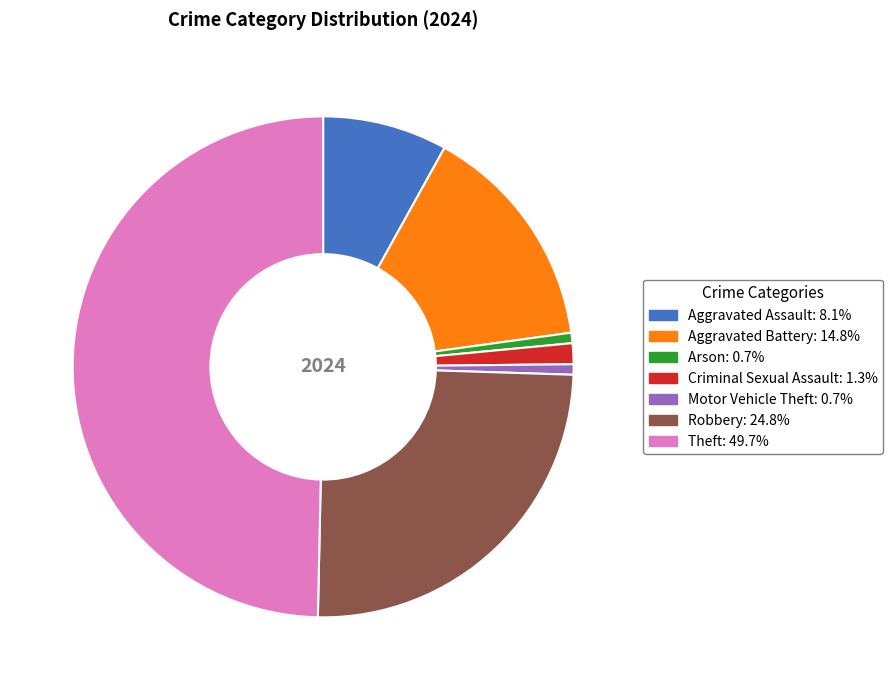

Does Arson account for over 50% of the chart?

No